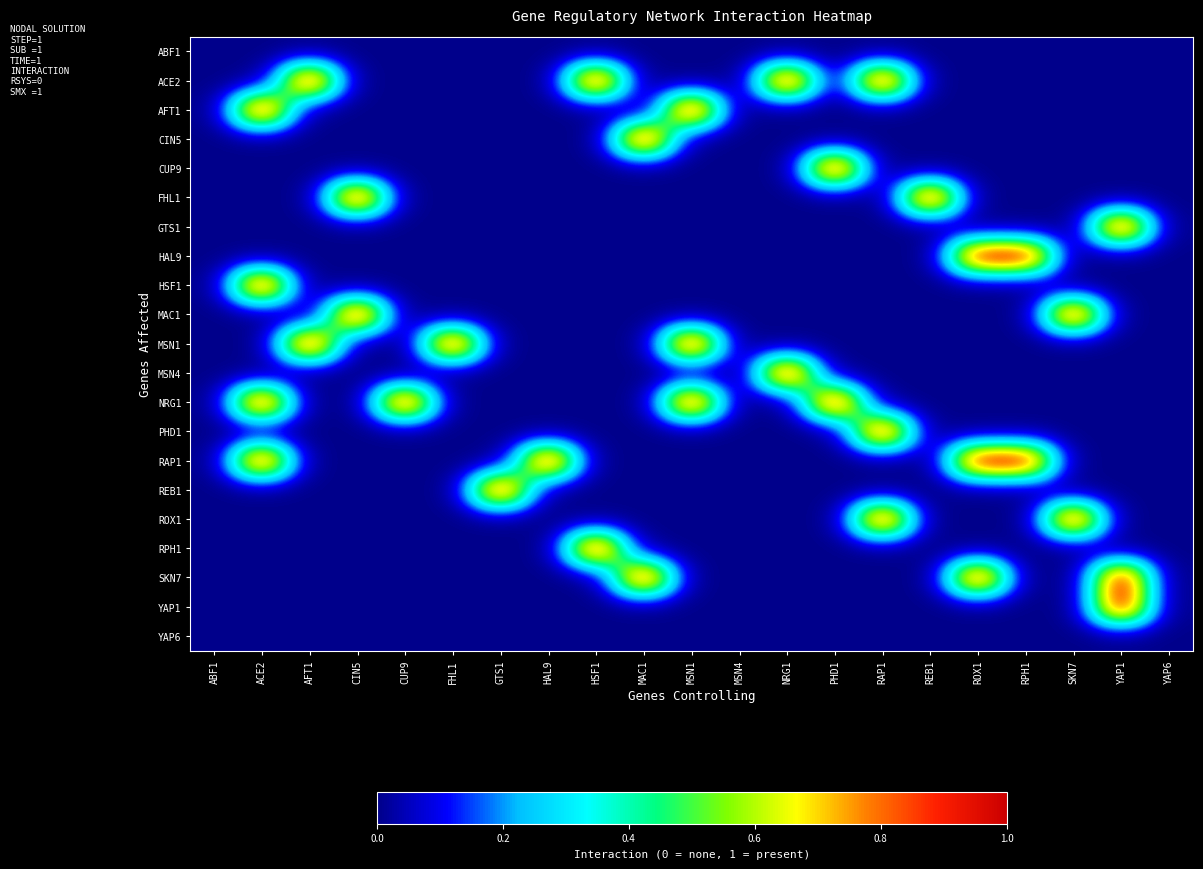

At which category is the sum across all series the highest?

ACE2